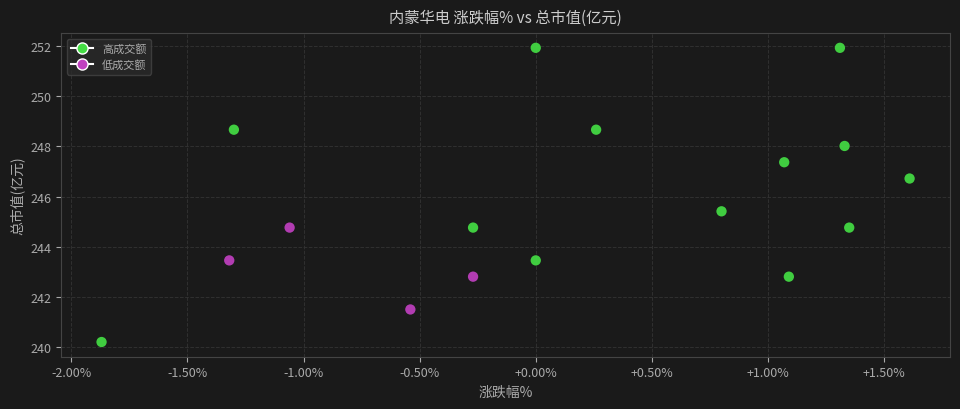

What Y value in the scatter plot is closest to 246?

245.4